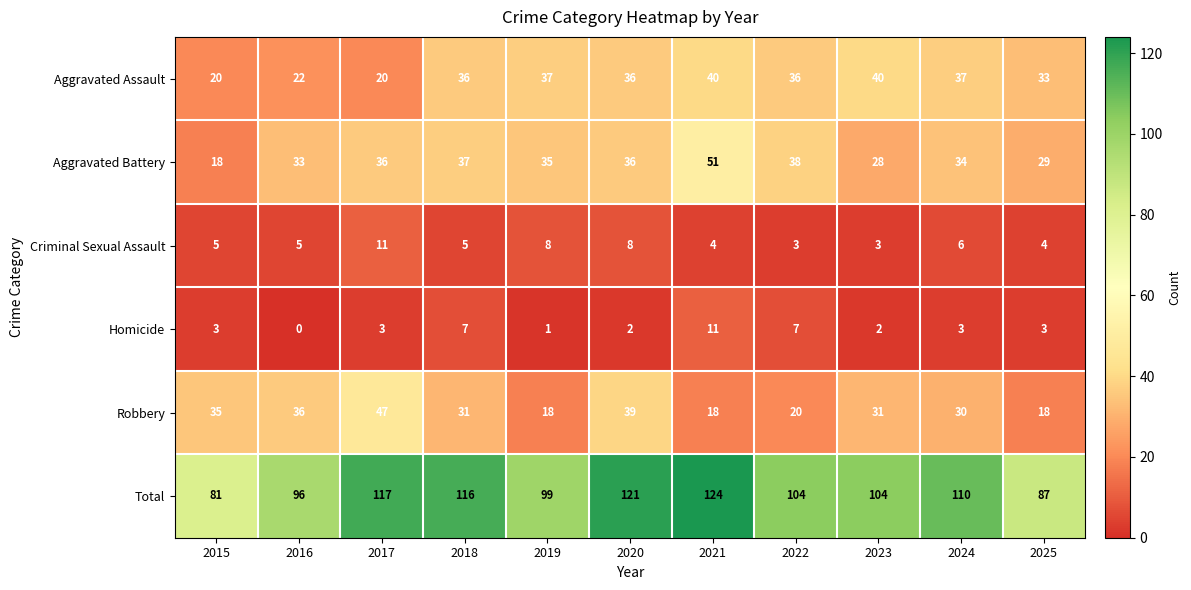

Between 2017 and 2019, which series saw the biggest shift?

Robbery